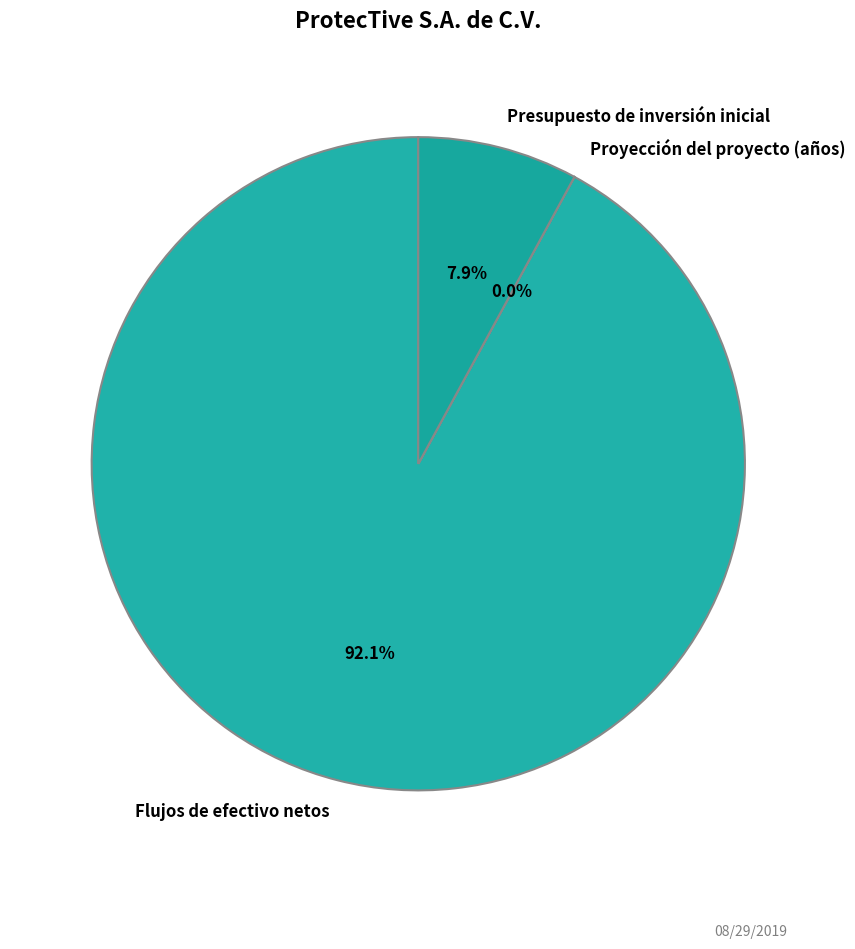

To the nearest percent, what is the difference between the largest and smallest slice percentages?

92%